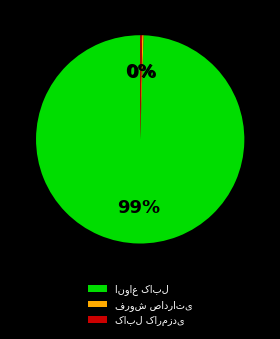

To the nearest percent, what is the average slice percentage?

33%